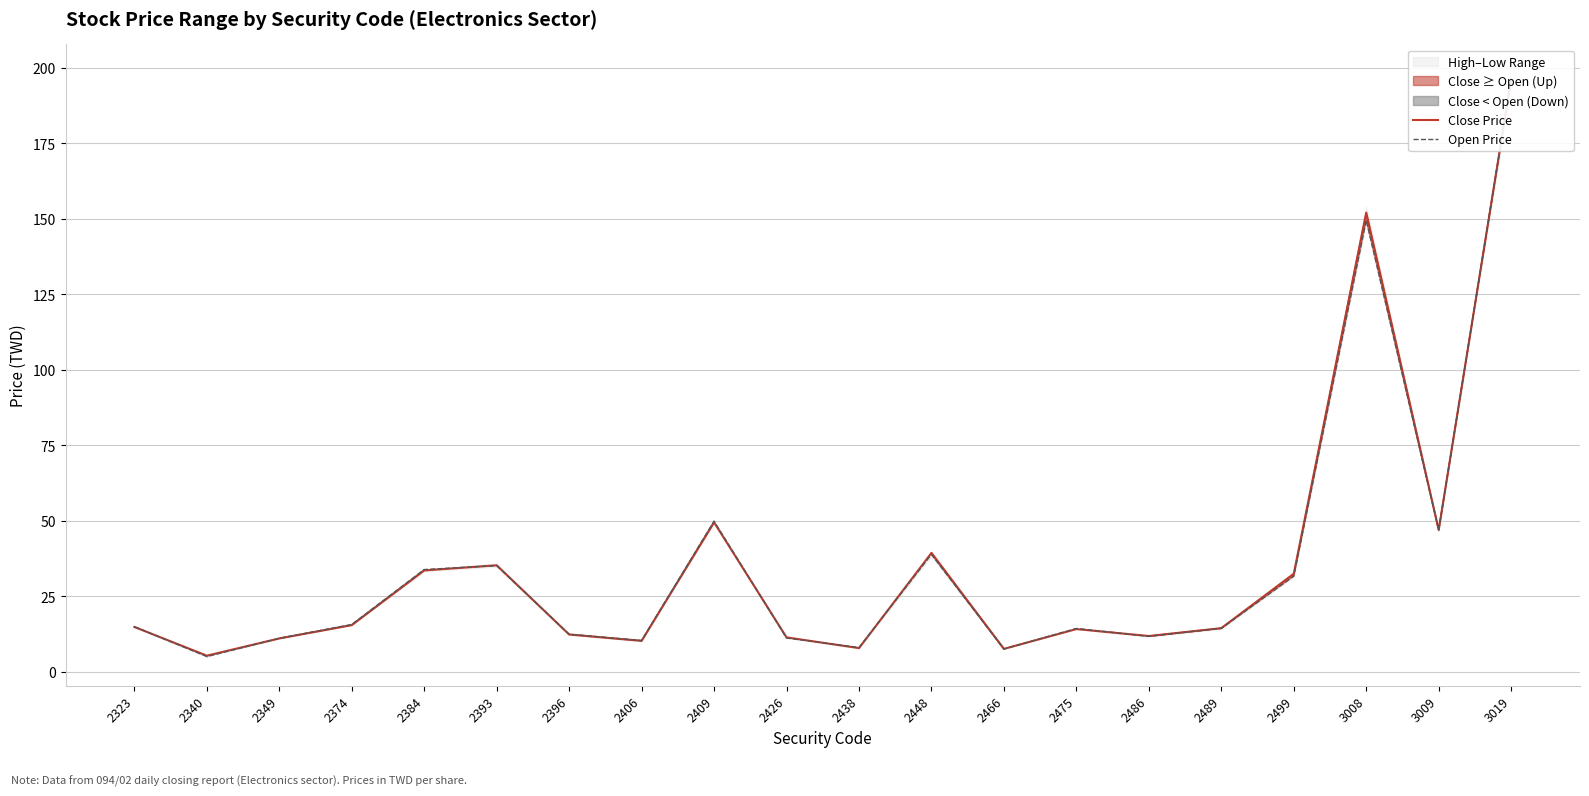

Rank the series by their average value, from highest to lowest.

Close Price, Open Price